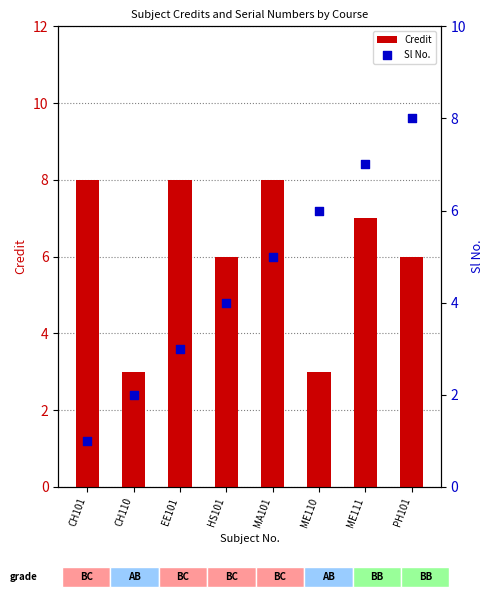

Is the value of Credit at ME111 greater than the value of Sl No. at MA101?

Yes